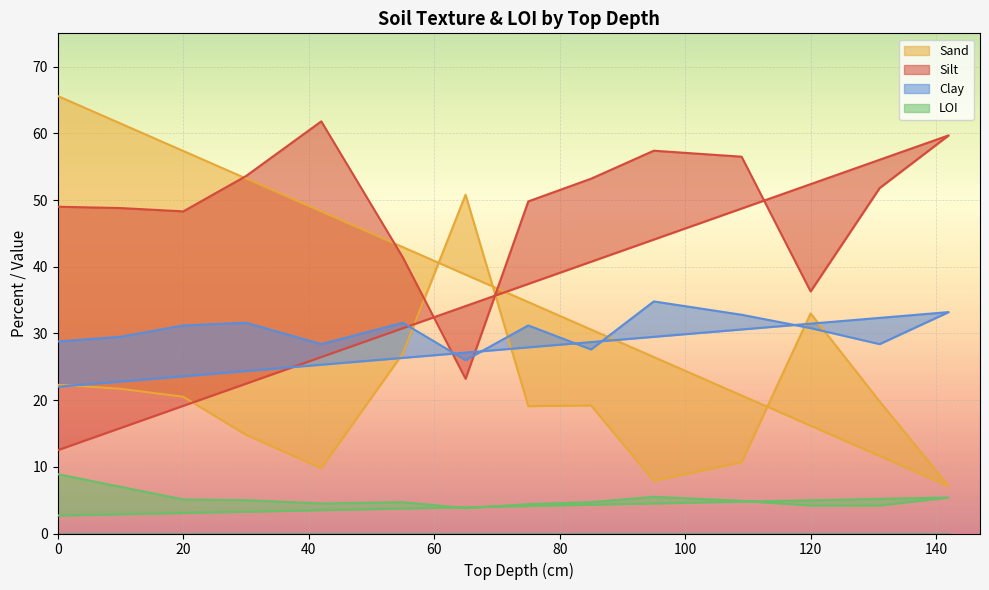

Between 85 and 109, which series saw the biggest shift?

Sand